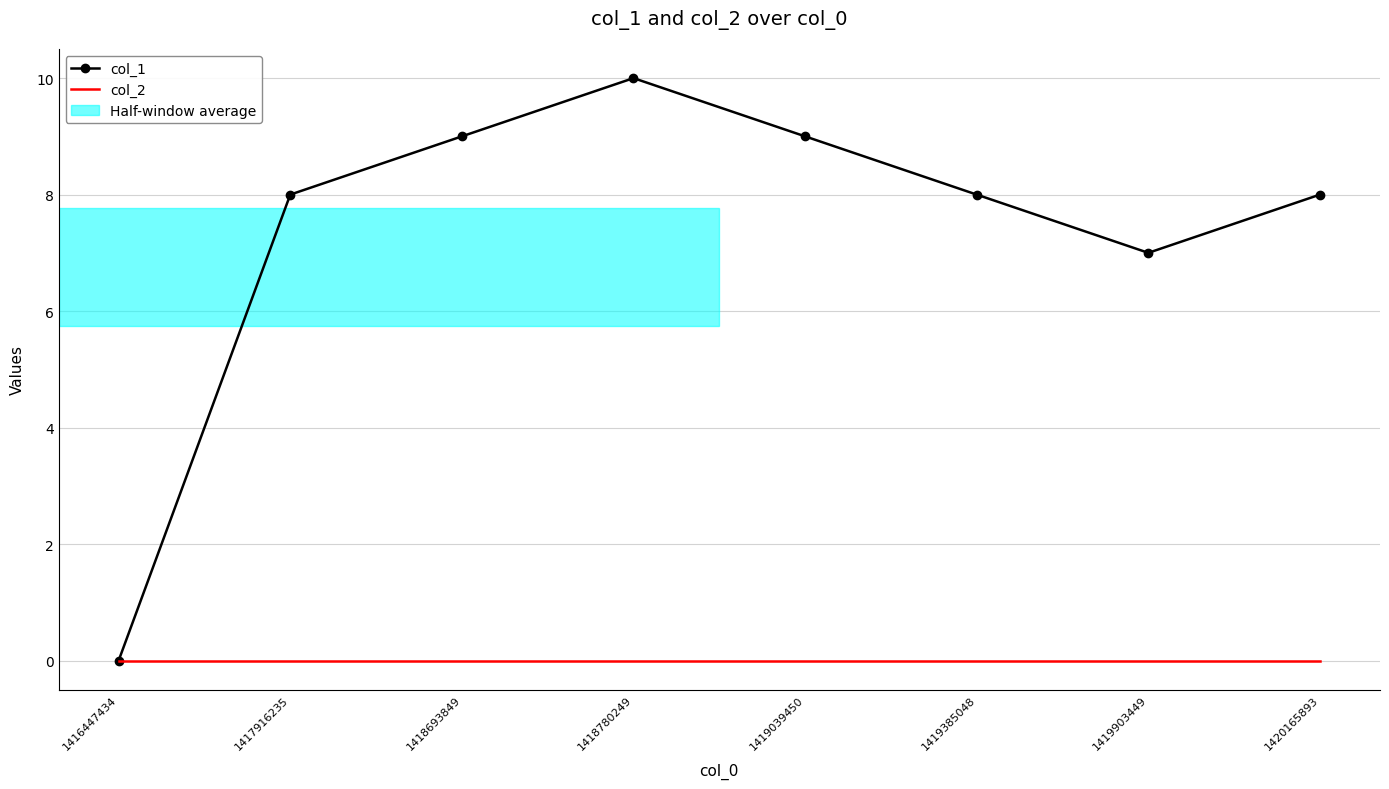

Where is col_1 nearest to the value 5?

1419903449